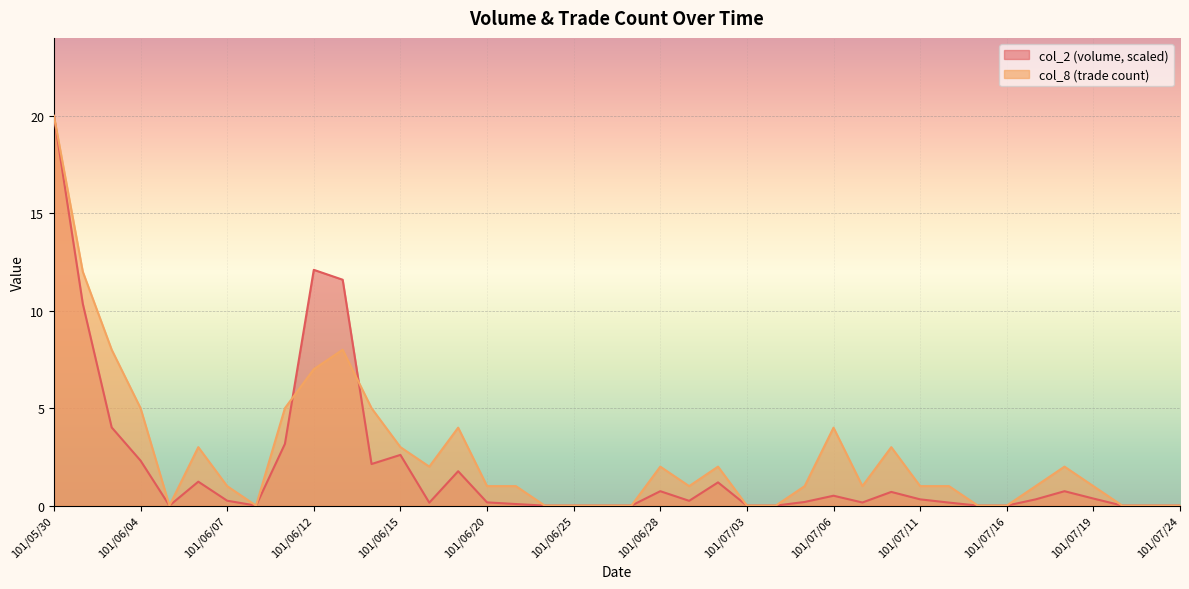

How many interior local peaks does the col_2 series have?

9